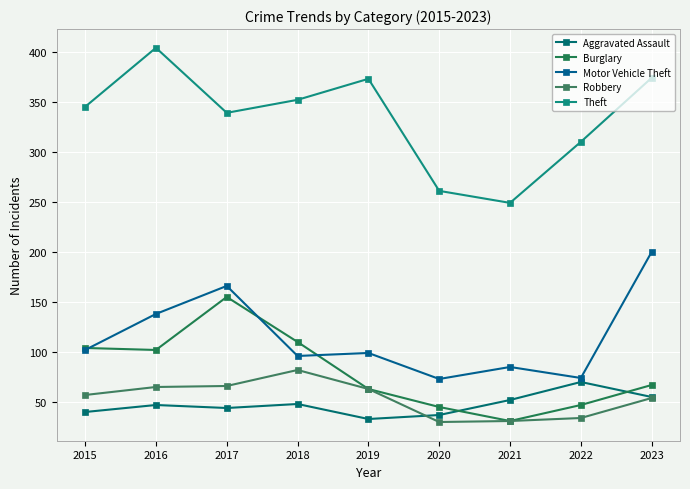

Count the number of categories in the chart.

9